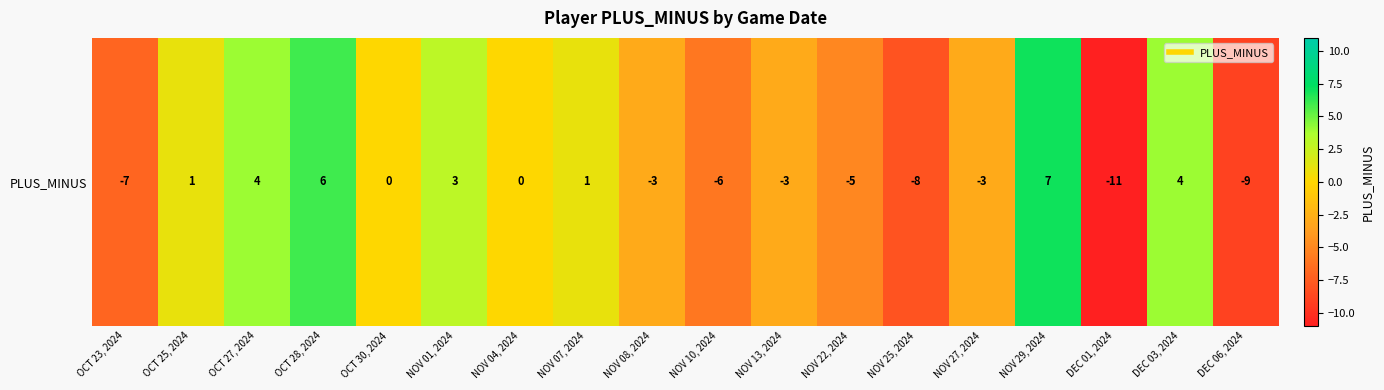

What is the maximum value shown in the chart?

7